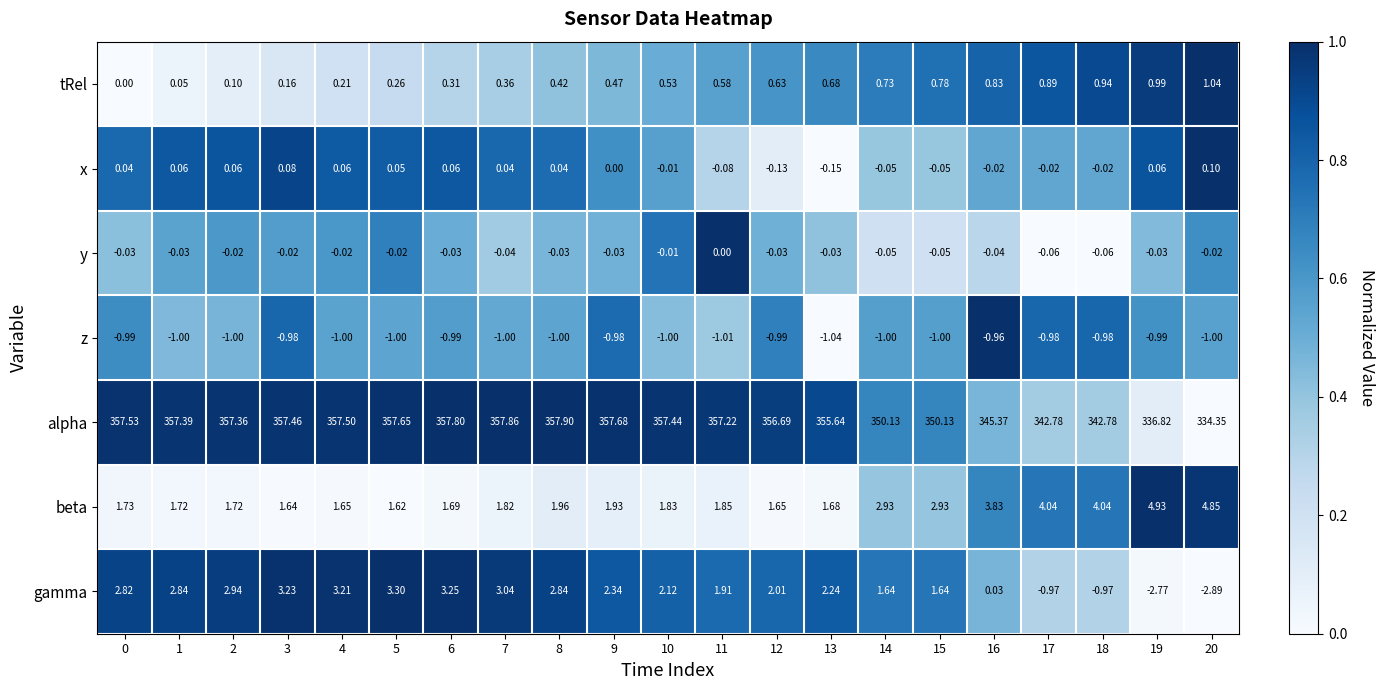

What is the total value across all series at 14?

354.3